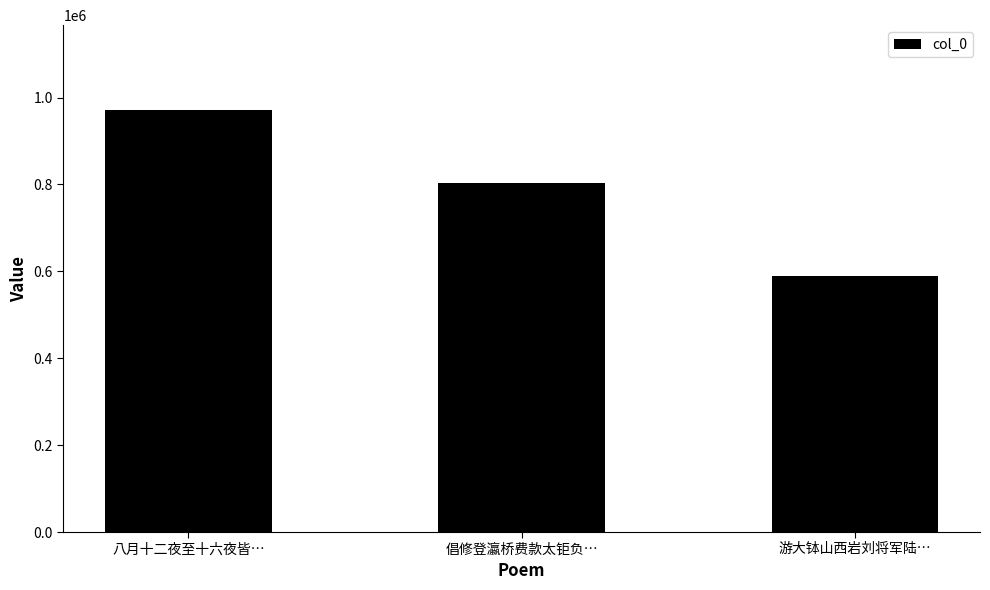

What position from the left is 倡修登瀛桥费款太钜负…?

2